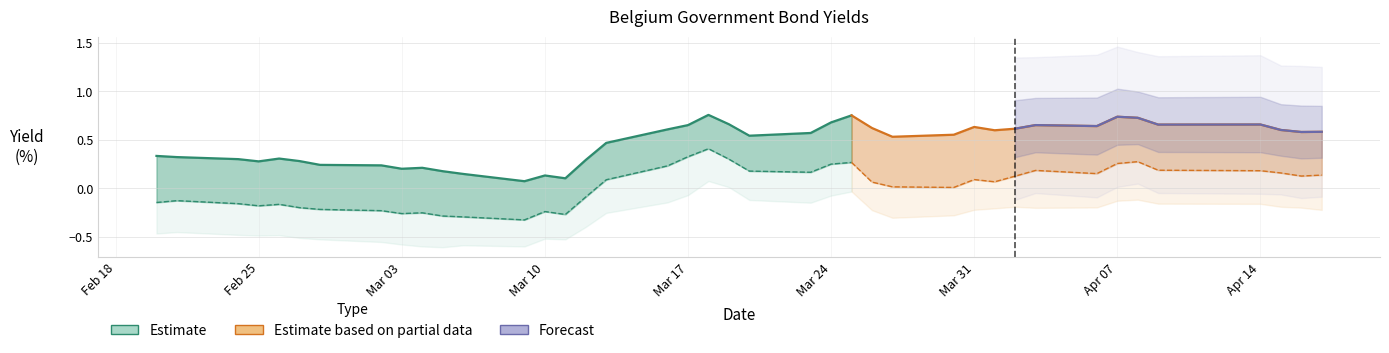

Does the chart display data point markers on the line(s)?

No